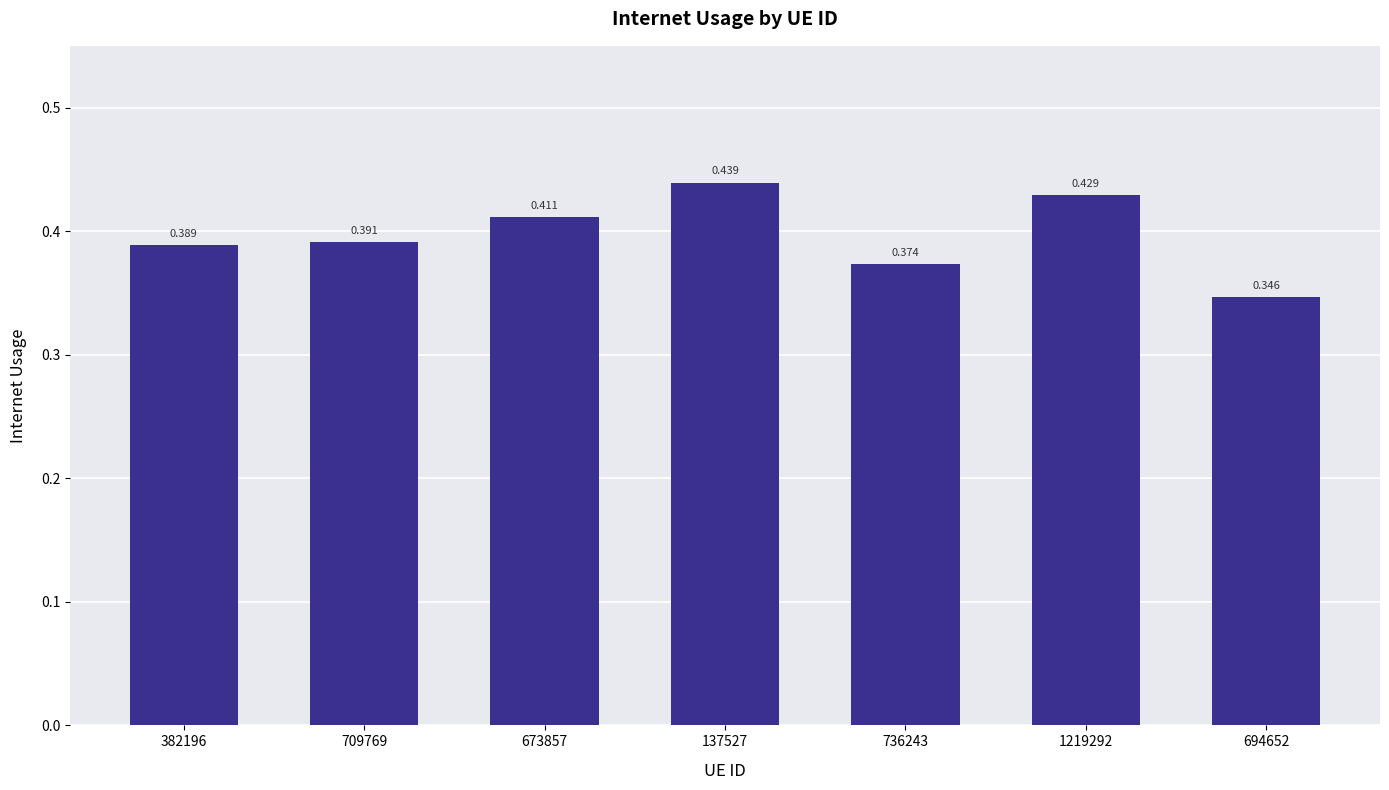

How many values are between 0 and 1?

7